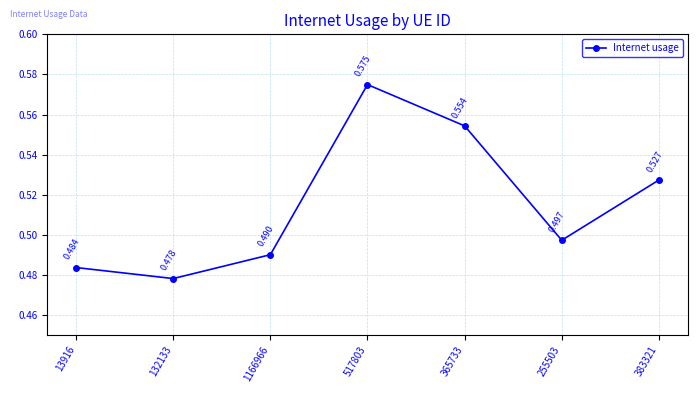

Rank the categories by value from lowest to highest.

132133, 13916, 1166966, 255503, 383321, 365733, 517803